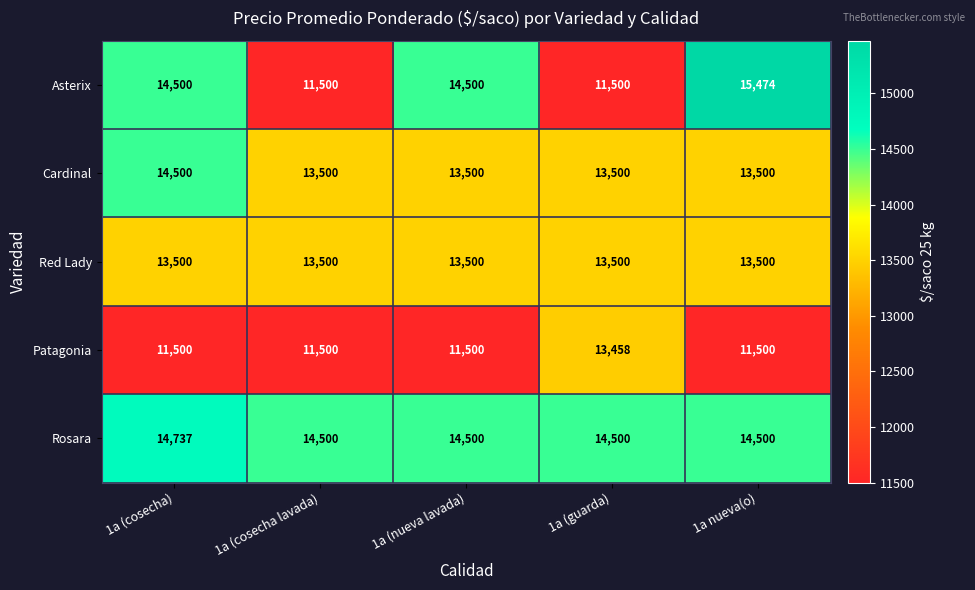

Reading left to right, what are all the values shown in this chart?

Asterix: 1a (cosecha)=14500	1a (cosecha lavada)=11500	1a (nueva lavada)=14500	1a (guarda)=11500	1a nueva(o)=15474
Cardinal: 1a (cosecha)=14500	1a (cosecha lavada)=13500	1a (nueva lavada)=13500	1a (guarda)=13500	1a nueva(o)=13500
Red Lady: 1a (cosecha)=13500	1a (cosecha lavada)=13500	1a (nueva lavada)=13500	1a (guarda)=13500	1a nueva(o)=13500
Patagonia: 1a (cosecha)=11500	1a (cosecha lavada)=11500	1a (nueva lavada)=11500	1a (guarda)=13458	1a nueva(o)=11500
Rosara: 1a (cosecha)=14737	1a (cosecha lavada)=14500	1a (nueva lavada)=14500	1a (guarda)=14500	1a nueva(o)=14500